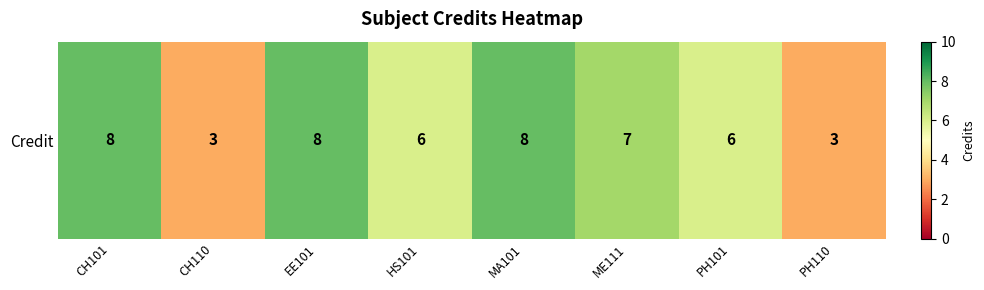

Reading right to left, extract all data points from this chart.

PH110=3	PH101=6	ME111=7	MA101=8	HS101=6	EE101=8	CH110=3	CH101=8